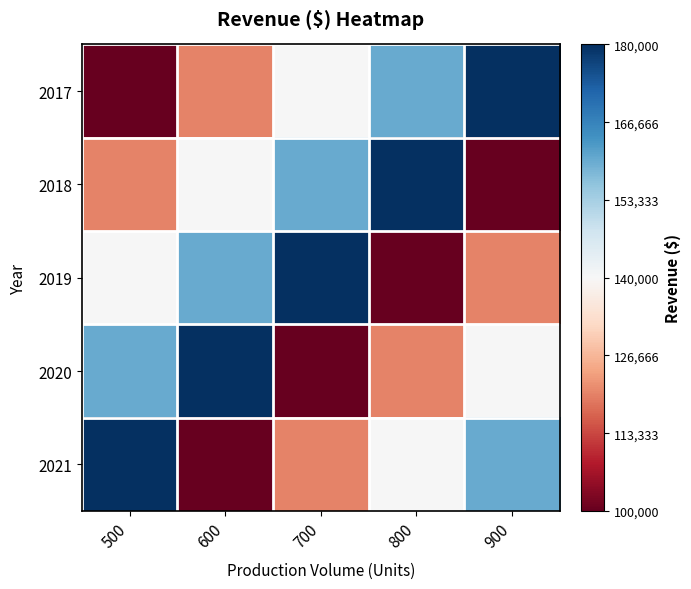

What is the smallest value displayed?

100000